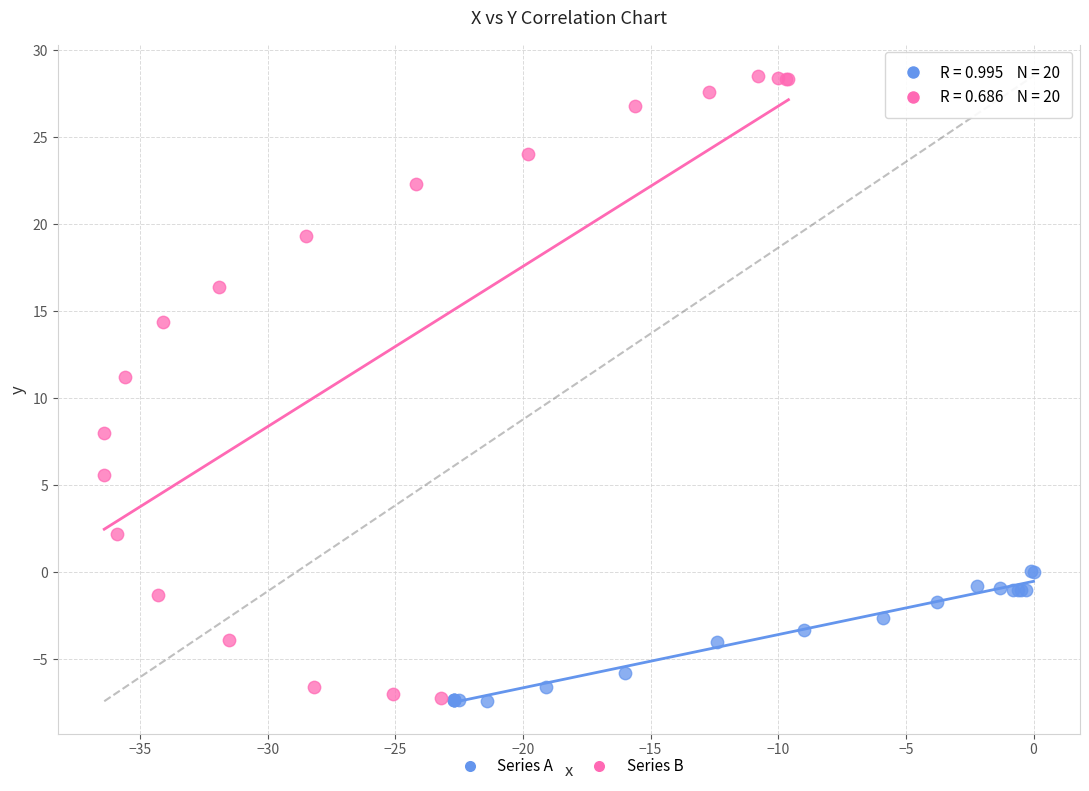

Which series reaches the maximum Y coordinate?

Series B